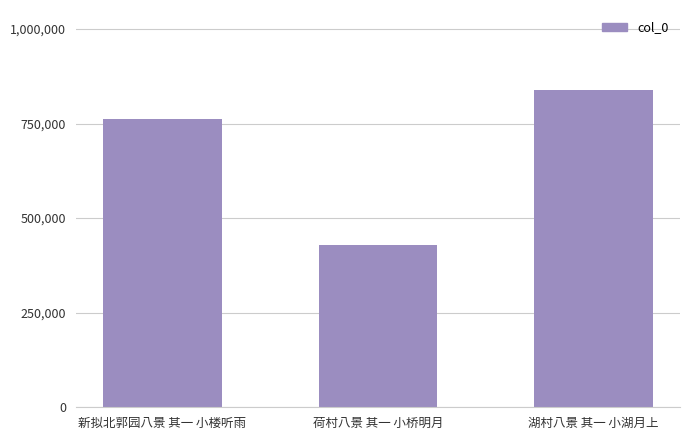

What position from the left is 湖村八景 其一 小湖月上?

3